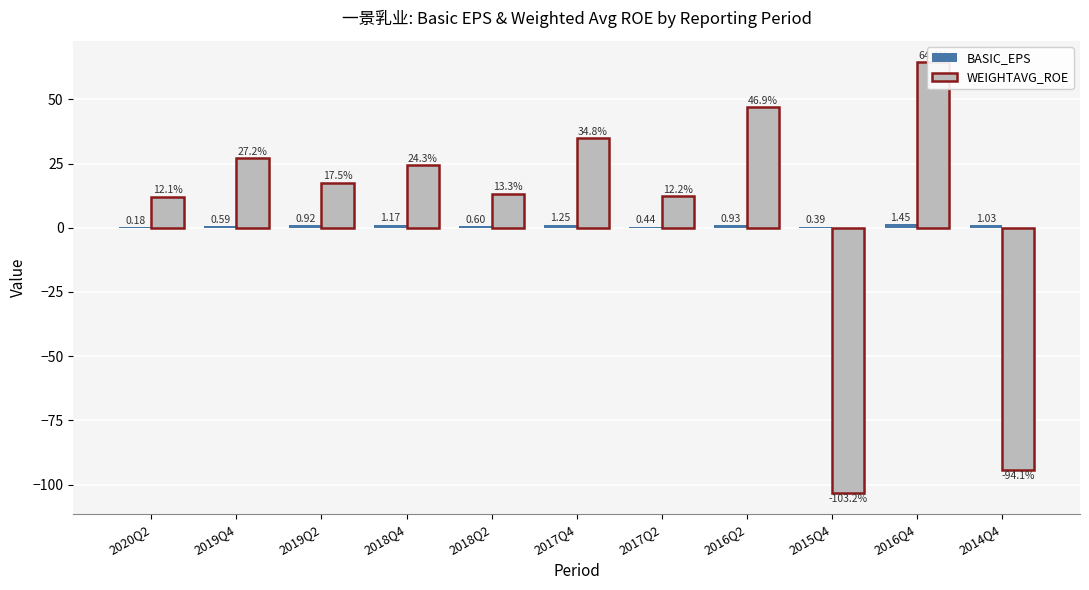

True or false: BASIC_EPS has a value of 0.5 at 2019Q2.

False